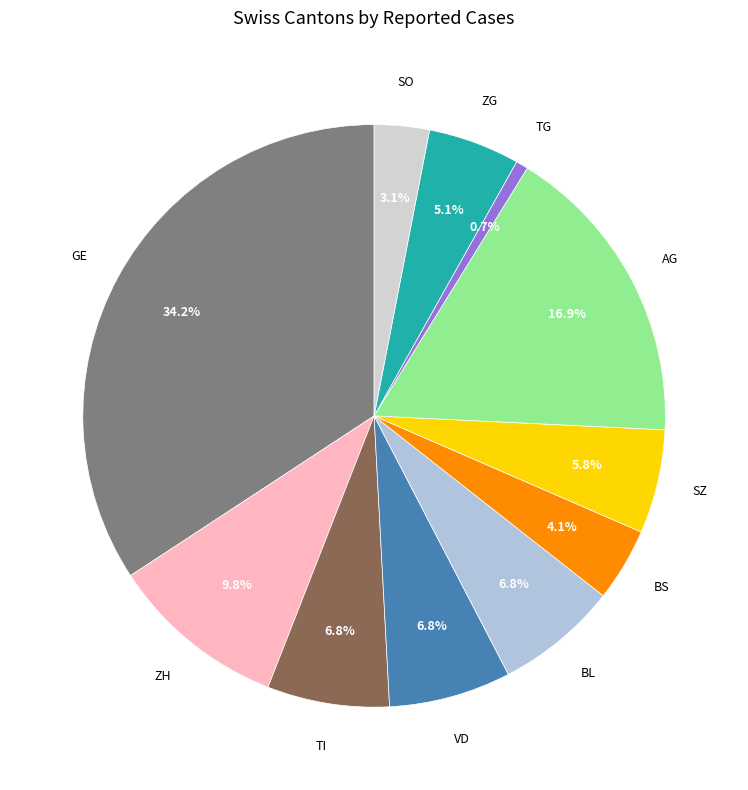

How much of the chart is everything except BS?

95.9%